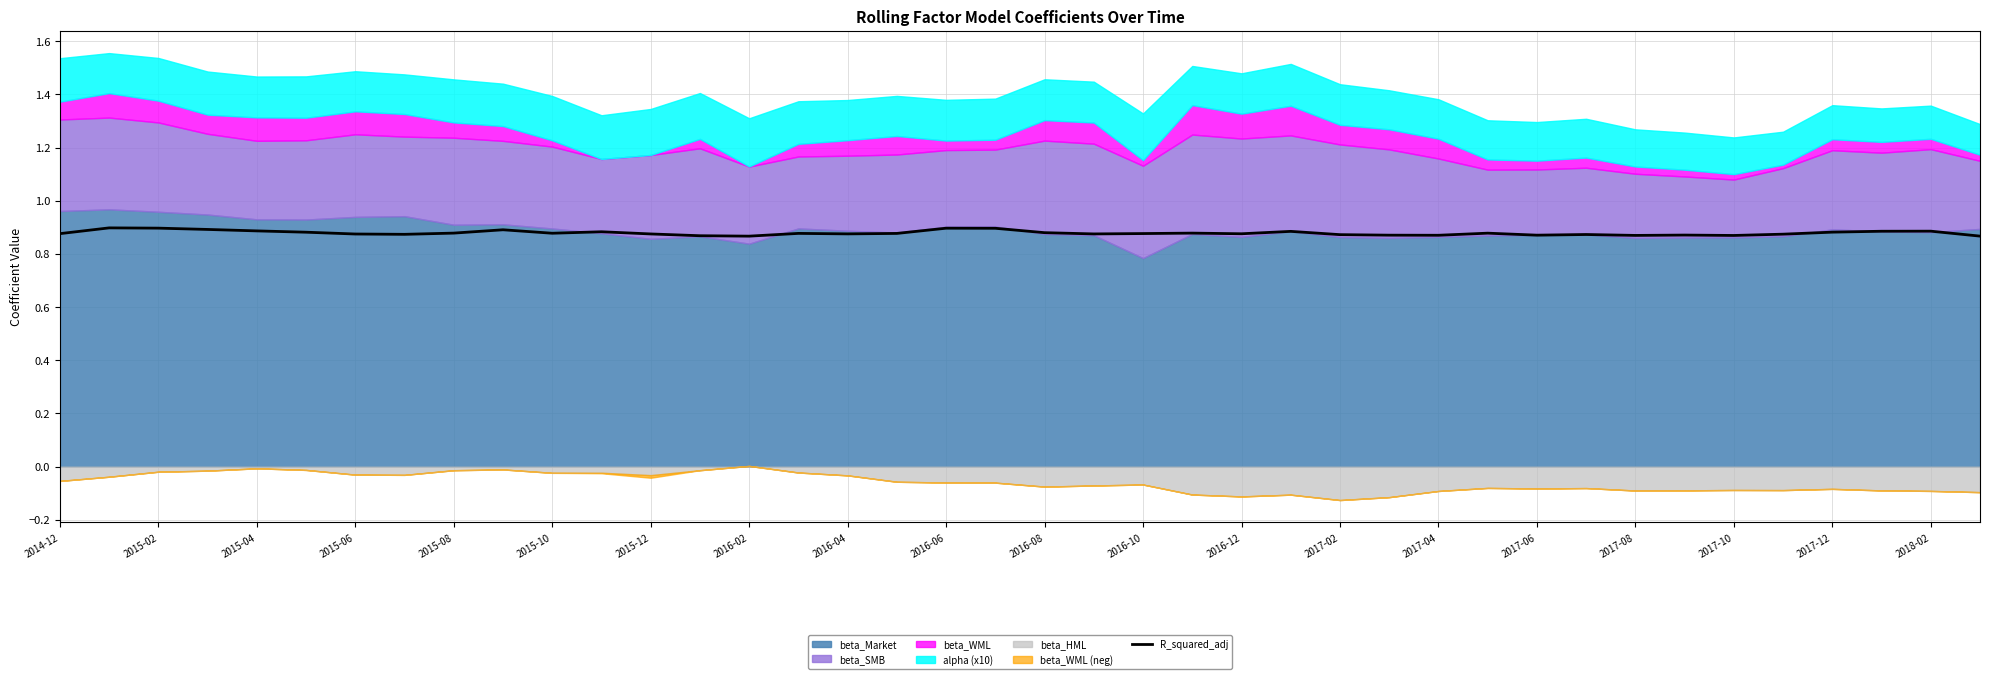

Is it true that R_squared_adj equals 0.5 at 2015-10?

False